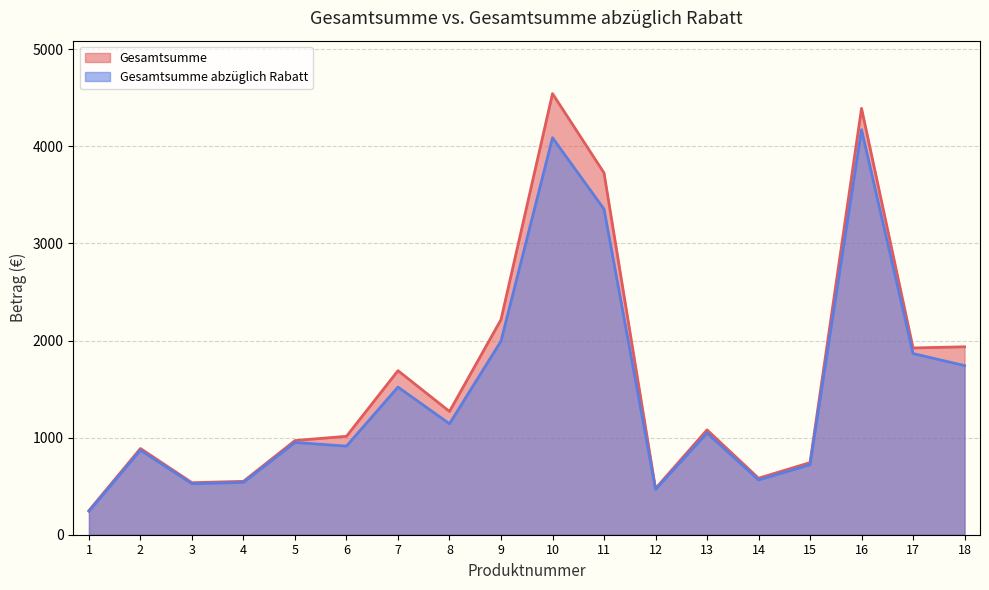

The value of Gesamtsumme abzüglich Rabatt at 3 is 326.8. True or false?

False